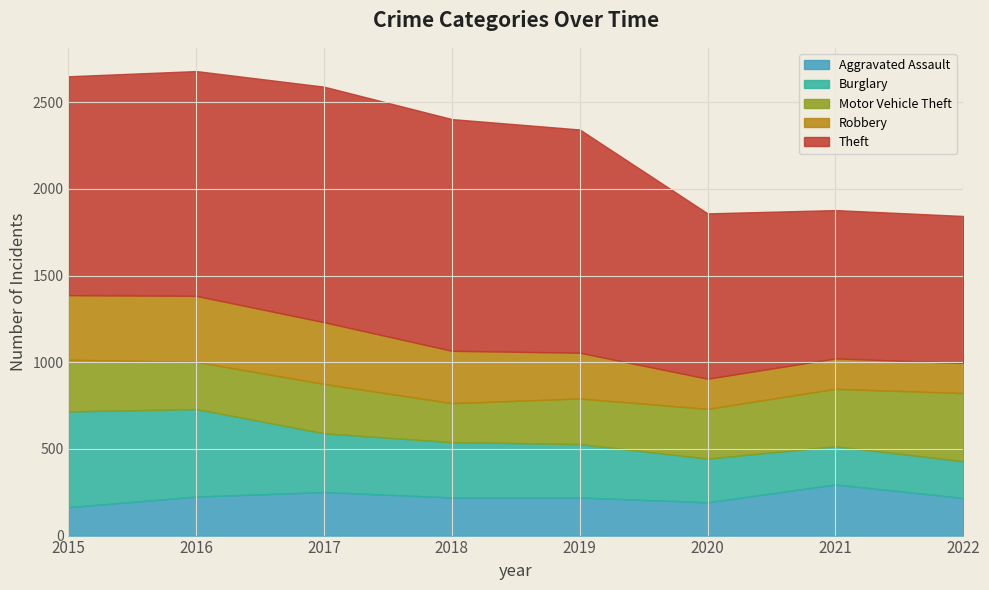

Where is Theft nearest to the value 1103?

2020